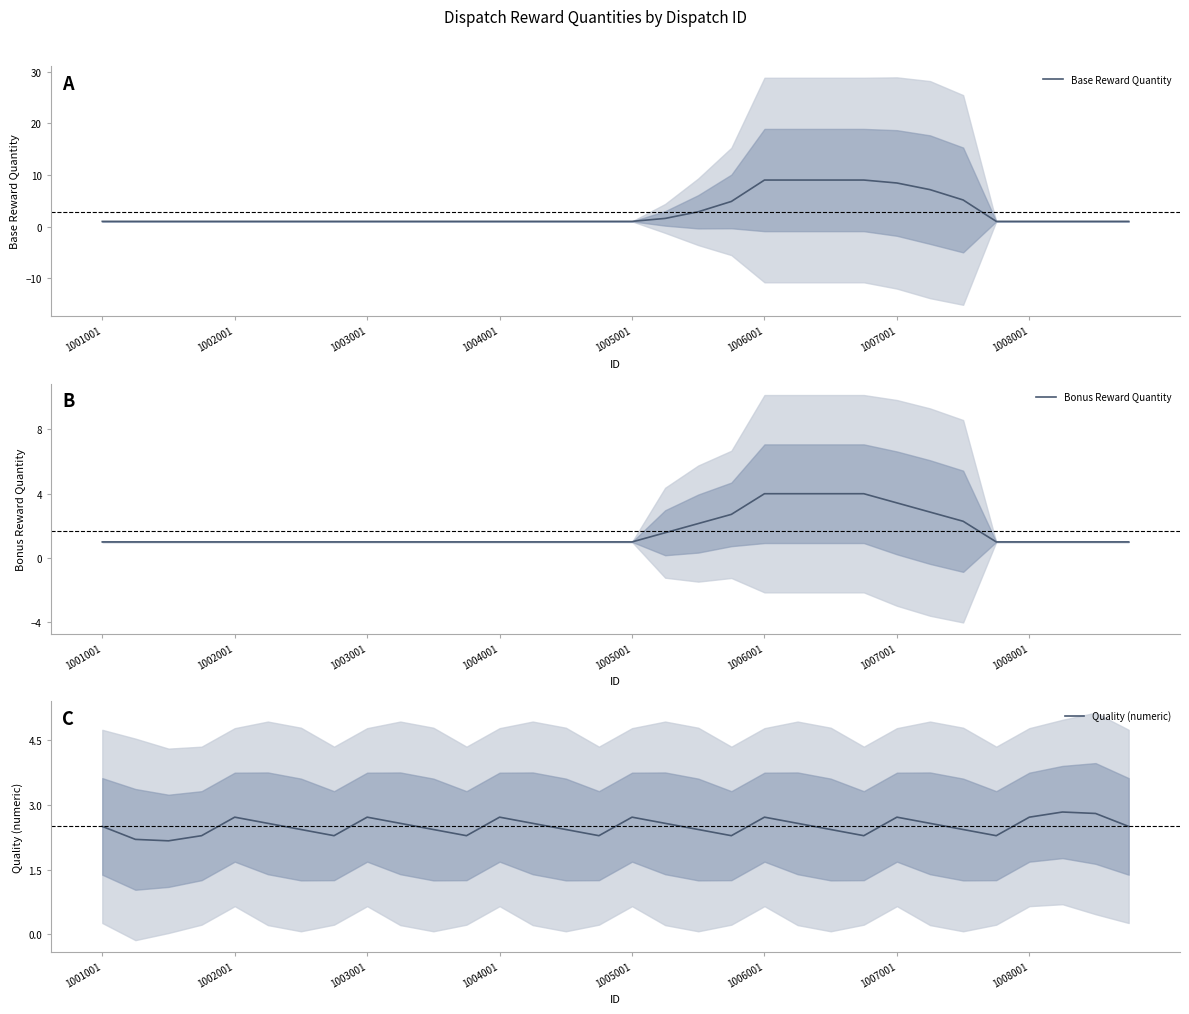

What value does the Quality (numeric) series have at 11?

2.3